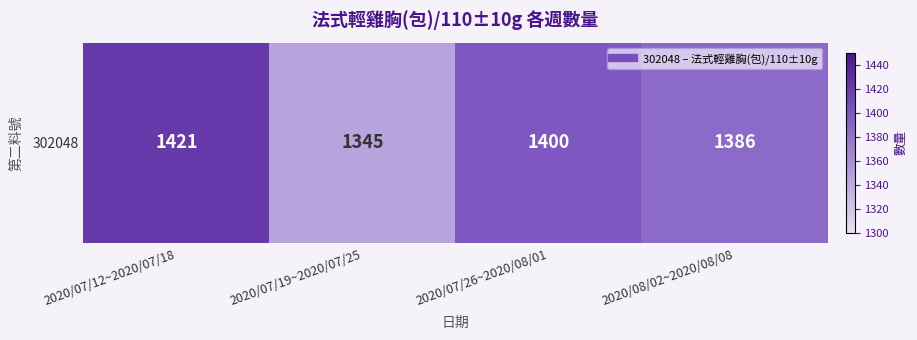

Which category has the lowest value across all series?

2020/07/19~2020/07/25